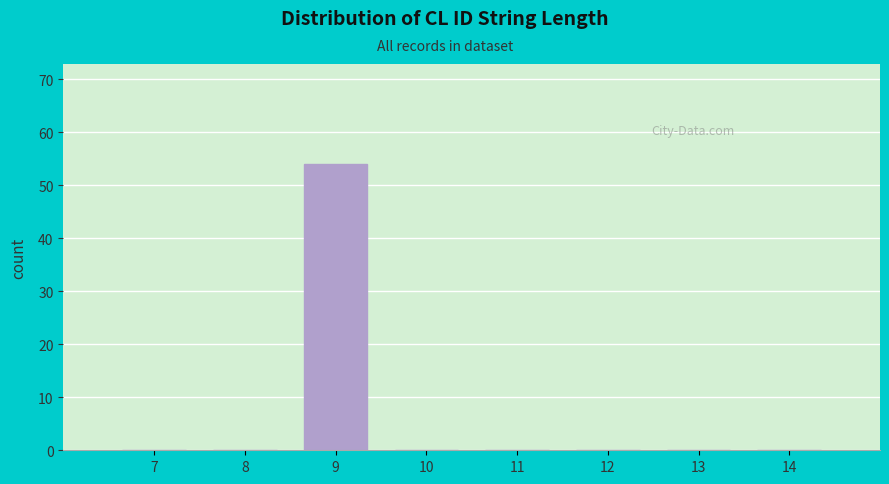

Reading right to left, extract all data points from this chart.

14=0	13=0	12=0	11=0	10=0	9=54	8=0	7=0